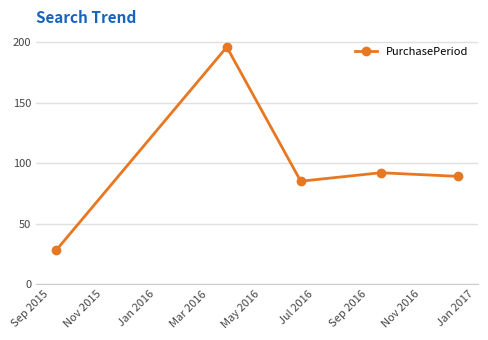

What is the value of the 4th point from the left?

92